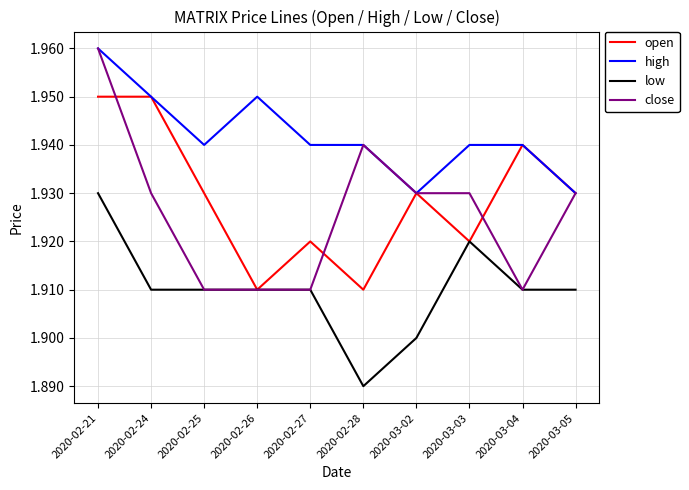

What position from the right is 2020-03-04?

2